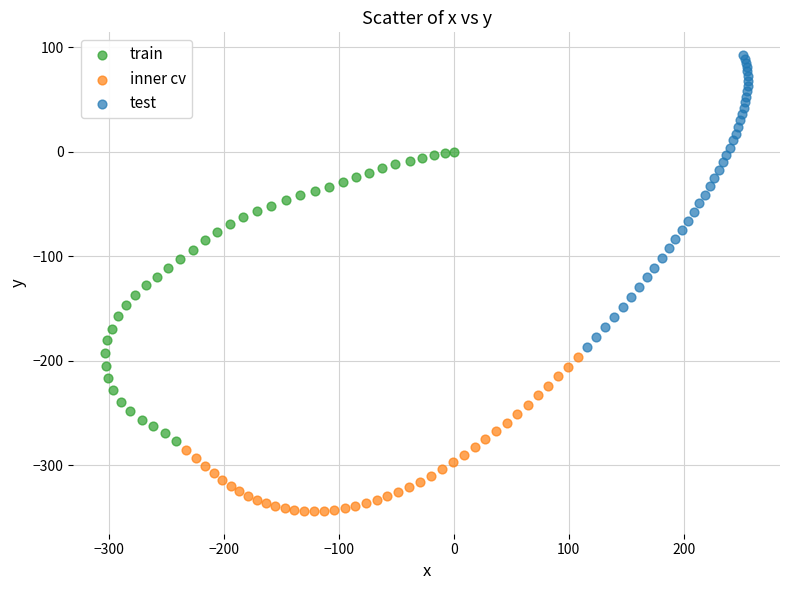

Which series reaches the maximum Y coordinate?

test